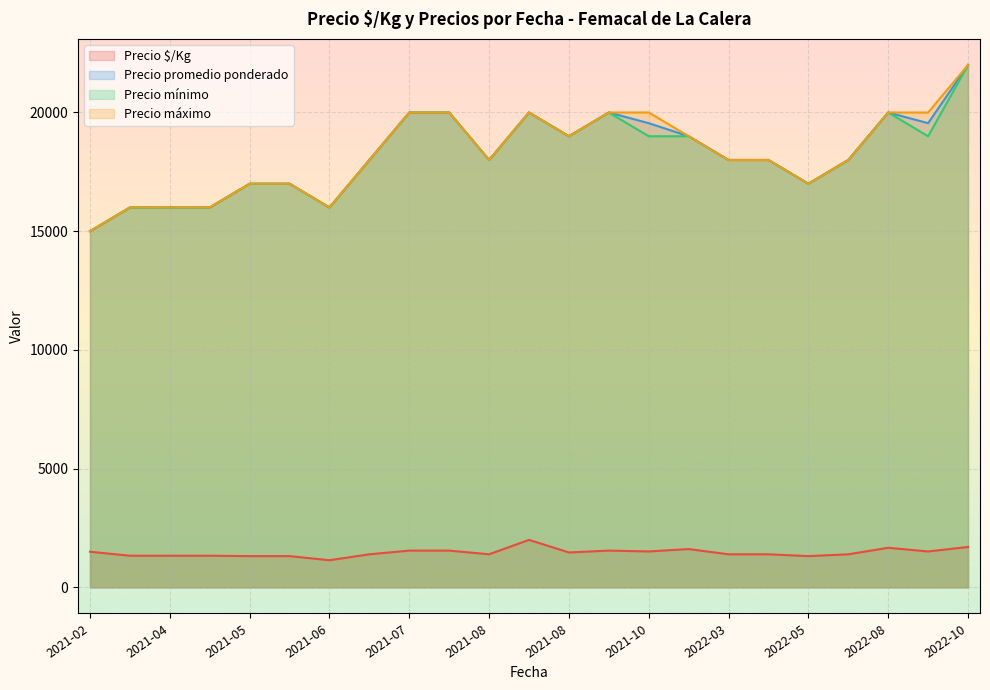

Is the value of Precio $/Kg at 2021-07-30 greater than the value of Precio máximo at 2022-10-13?

No